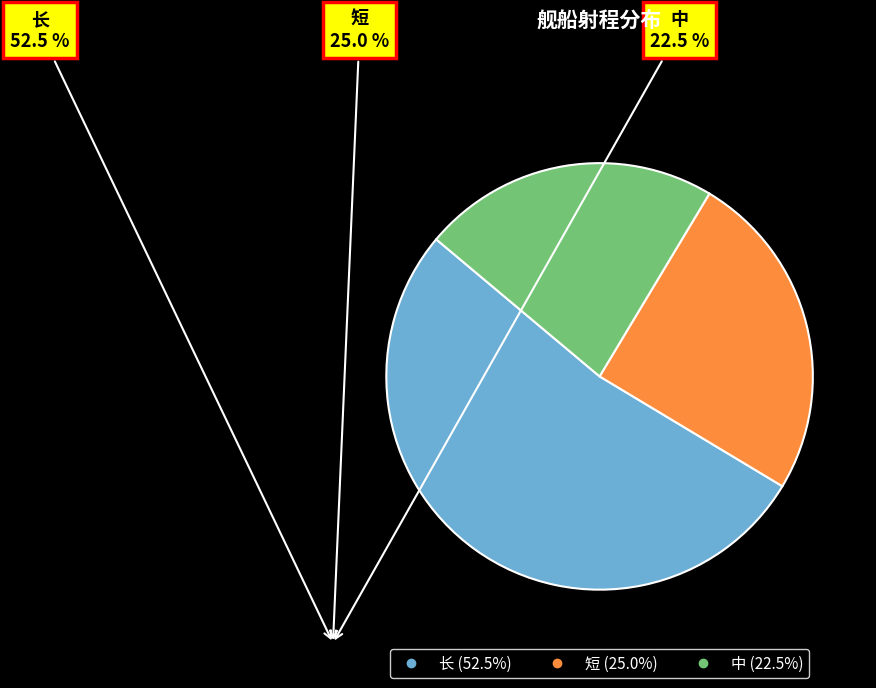

Is there any slice that represents more than half of the pie?

Yes